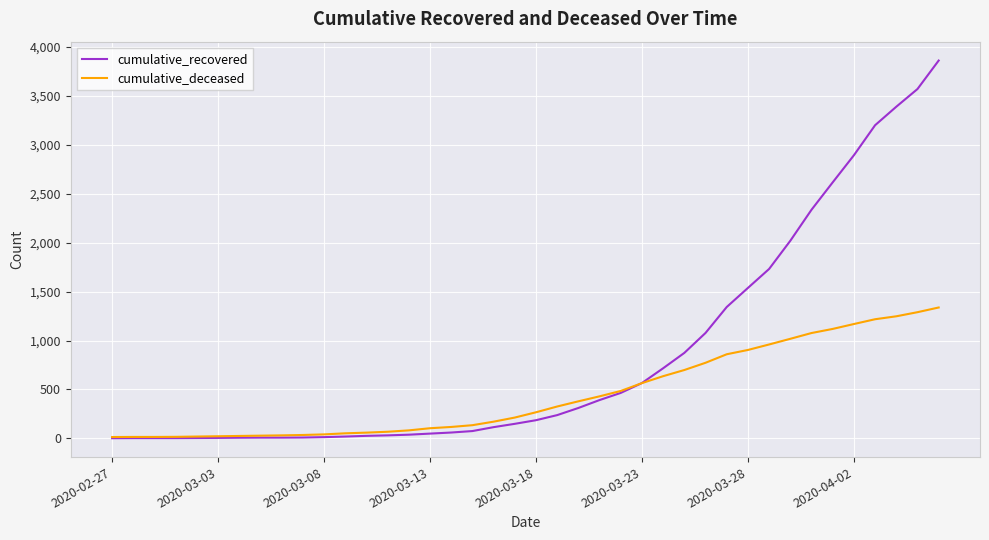

What is the maximum value shown in the chart?

3862